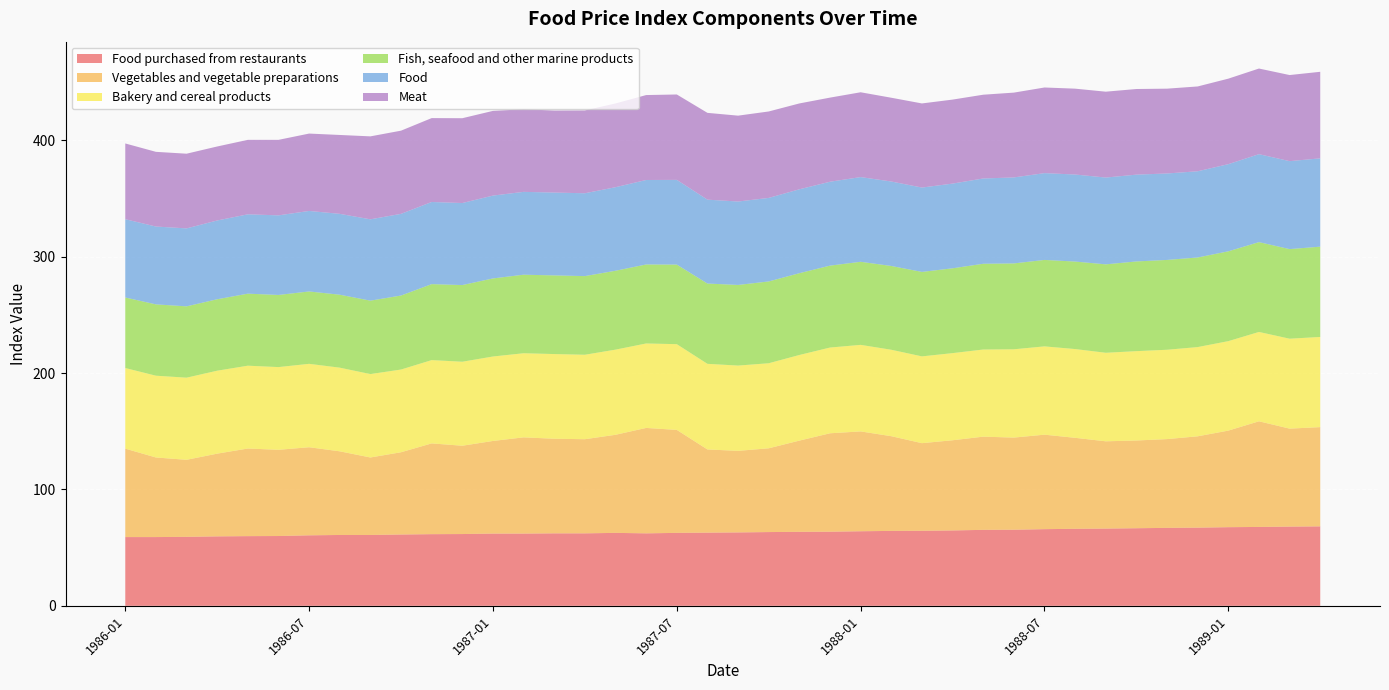

Reading right to left, list all the values displayed in this chart.

Food purchased from restaurants: 68.3	68.1	67.8	67.6	67.2	67.0	66.7	66.4	66.2	65.9	65.4	65.3	64.8	64.5	64.4	64.1	63.7	63.6	63.4	63.1	62.9	62.7	62.3	62.7	62.3	62.3	62.1	62.1	61.7	61.6	61.3	60.9	60.9	60.6	60.0	59.9	59.7	59.3	59.1	59.1
Vegetables and vegetable preparations: 85.3	84.2	90.8	83.0	78.5	76.3	75.4	75.0	78.2	81.2	79.2	80.1	77.5	75.3	81.4	85.8	84.6	78.4	72.0	70.1	71.5	88.5	90.6	84.3	80.9	81.3	82.7	79.6	75.9	78.0	70.7	66.6	71.9	75.7	74.1	75.3	71.1	66.2	68.4	76.0
Bakery and cereal products: 77.5	77.3	76.8	76.9	76.7	76.8	76.8	76.1	76.3	75.9	75.9	74.9	74.9	74.6	74.3	74.4	73.7	73.6	73.1	73.3	73.6	73.7	72.6	73.2	72.6	72.8	72.3	72.6	72.2	71.6	71.1	71.7	71.9	71.7	71.1	71.2	71.3	70.6	70.3	69.3
Fish, seafood and other marine products: 77.6	77.0	77.2	77.2	77.0	77.2	77.1	76.0	75.2	74.3	73.8	73.7	72.9	72.6	72.0	71.4	70.4	70.3	70.3	69.3	69.0	68.4	67.9	67.8	67.6	67.6	67.5	67.1	65.9	65.3	63.6	63.1	62.7	62.2	62.0	61.9	61.4	61.3	61.3	60.6
Food: 75.9	75.6	75.6	74.9	74.1	74.3	74.6	74.6	74.8	74.6	73.9	73.3	72.8	72.5	72.6	72.8	72.1	72.1	71.8	71.7	72.1	72.8	72.6	71.8	71.2	71.2	71.2	71.2	70.5	70.6	70.2	69.9	69.5	69.2	68.4	68.2	67.7	67.0	66.9	67.3
Meat: 74.4	74.0	73.6	73.5	72.9	72.9	73.6	73.8	73.8	73.6	72.9	72.0	72.2	72.3	72.0	72.9	72.3	73.8	74.3	73.8	74.6	73.4	73.0	72.0	71.2	70.5	71.0	72.8	72.9	72.1	71.5	71.3	67.8	66.5	64.9	64.0	63.6	64.2	64.2	65.1